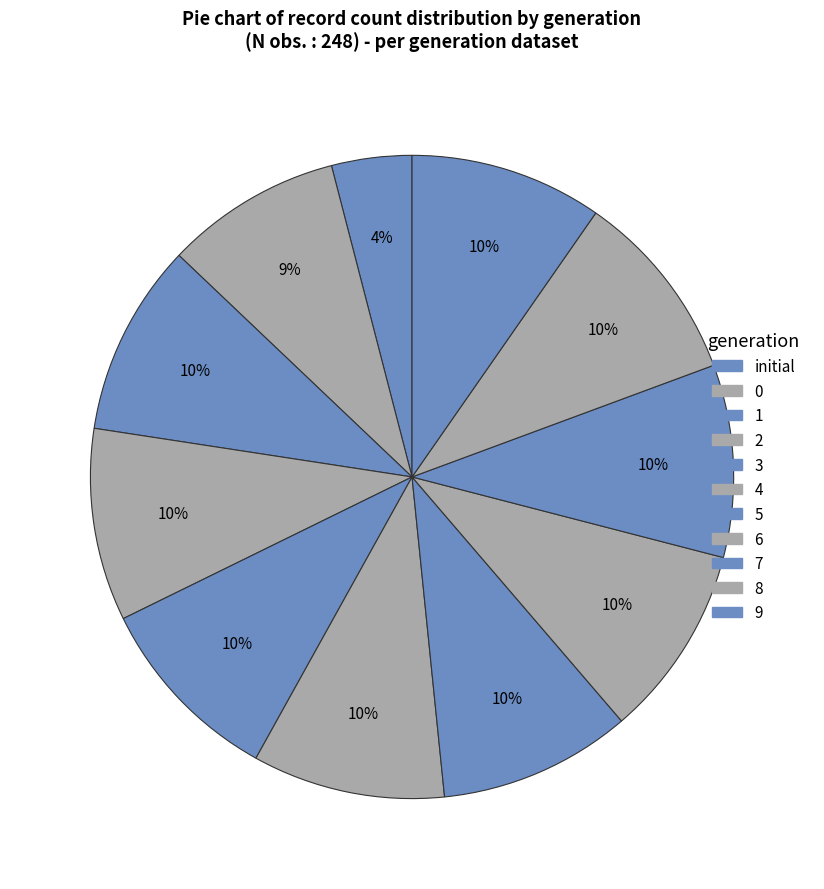

How many slices are in this pie chart?

11